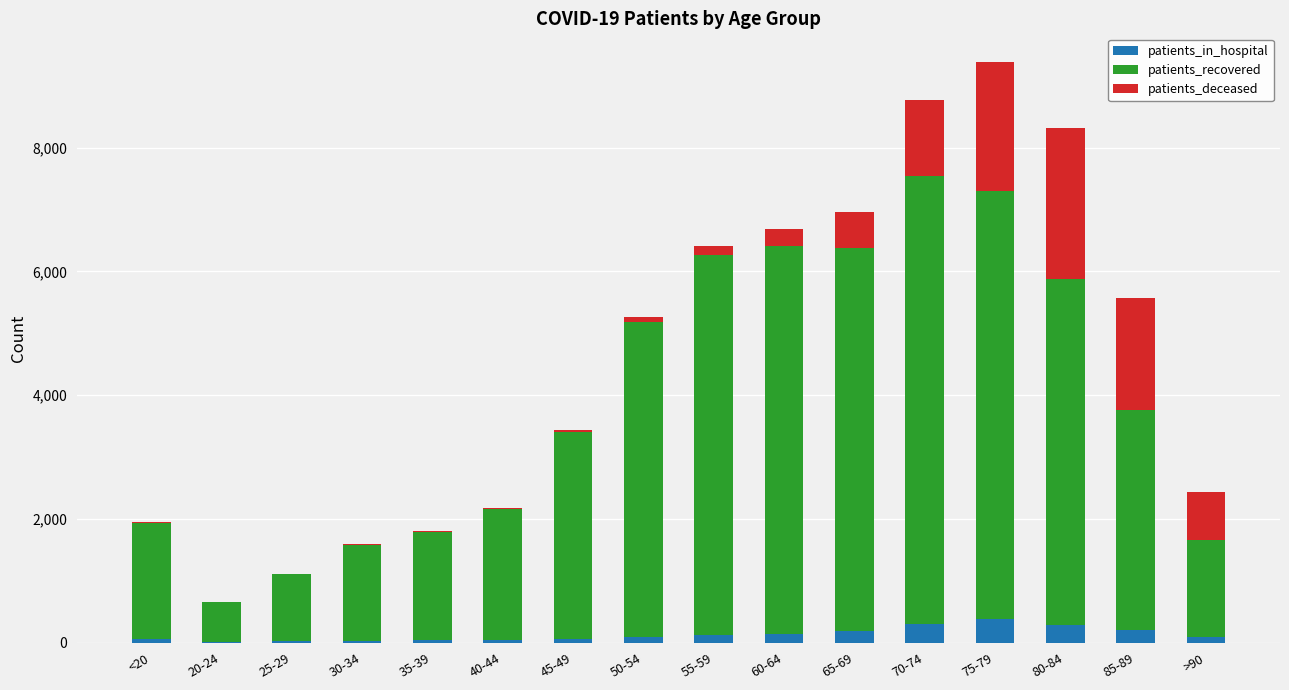

At which category is the sum across all series the highest?

75-79